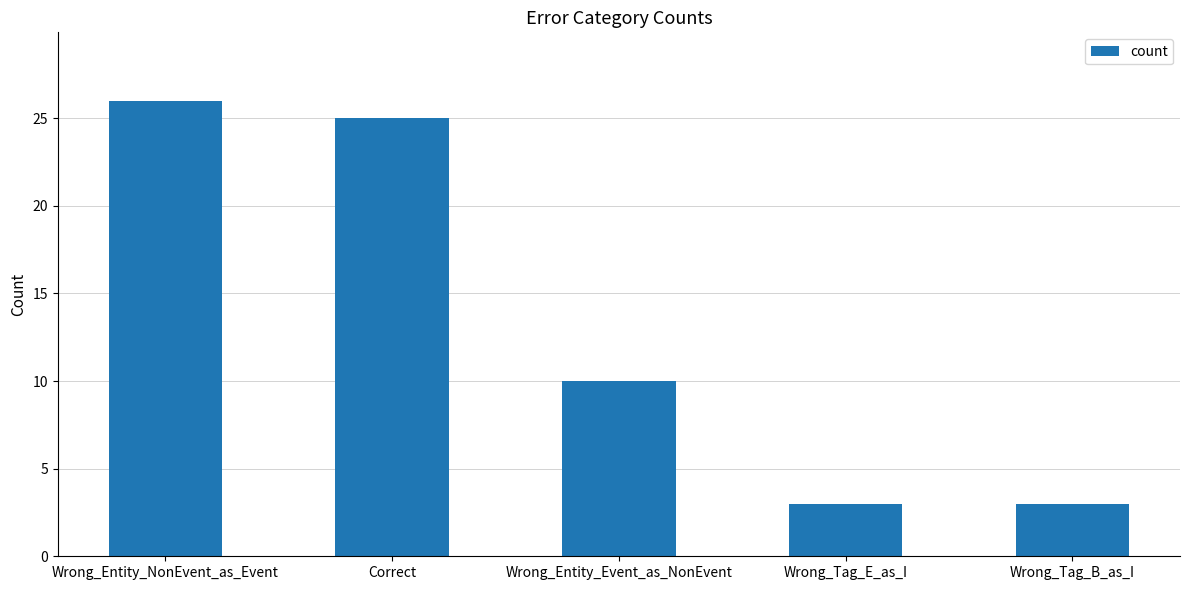

At which label is the value closest to 14?

Wrong_Entity_Event_as_NonEvent